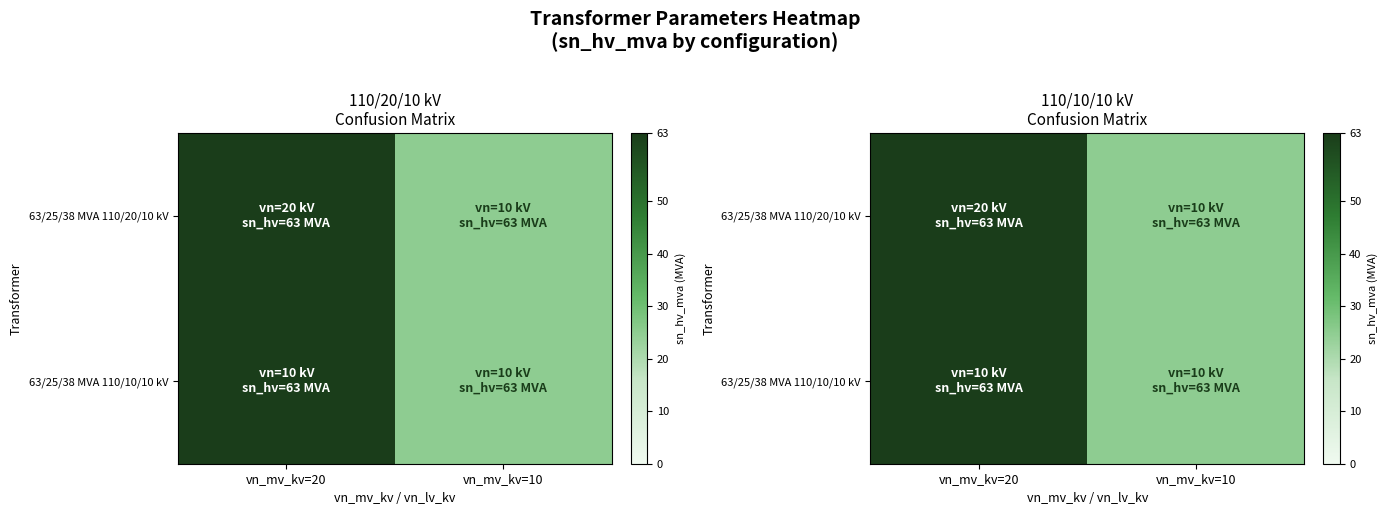

Which series has the largest range (max minus min)?

63/25/38 MVA 110/20/10 kV